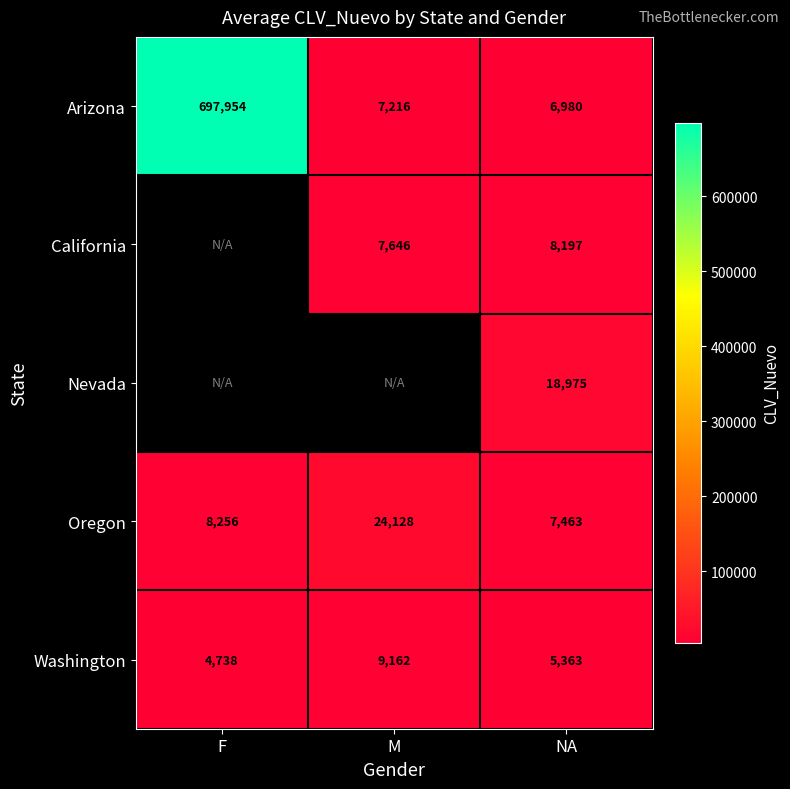

At which label does Washington reach its minimum?

F